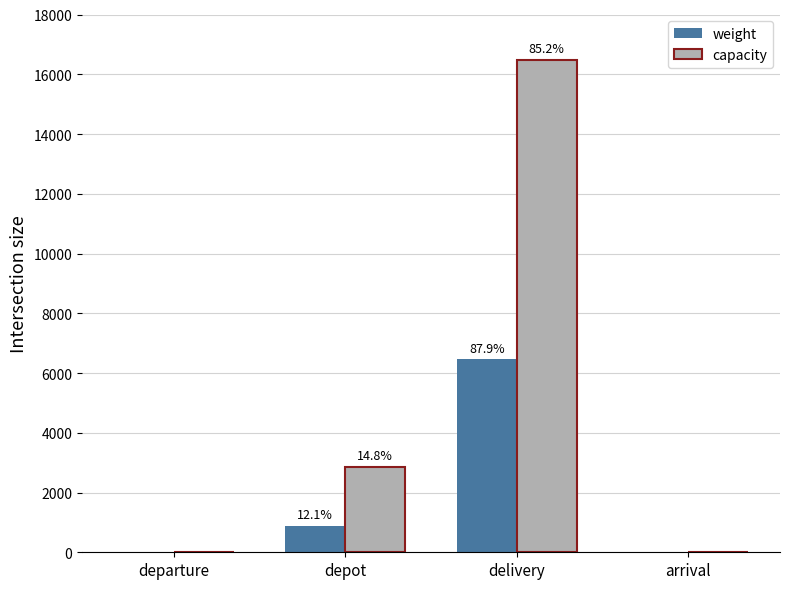

What is the sum of the capacity values at depot and departure?

2858